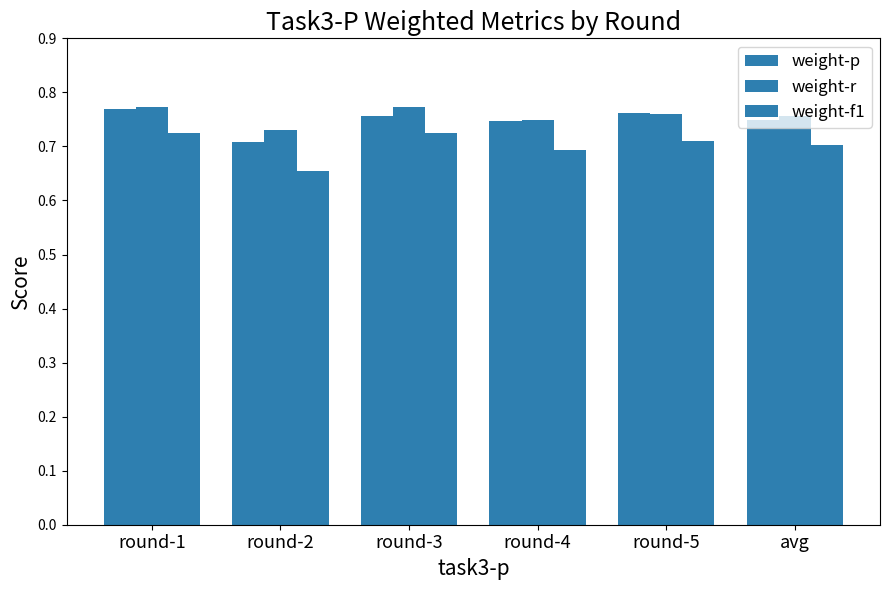

Are the bars horizontal?

No